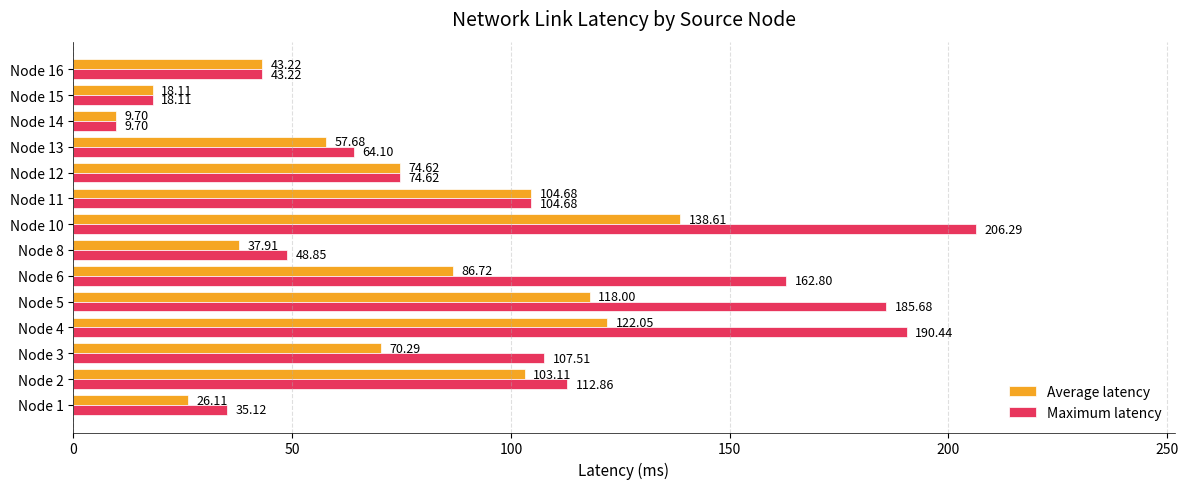

At how many categories does at least one series exceed 168?

3